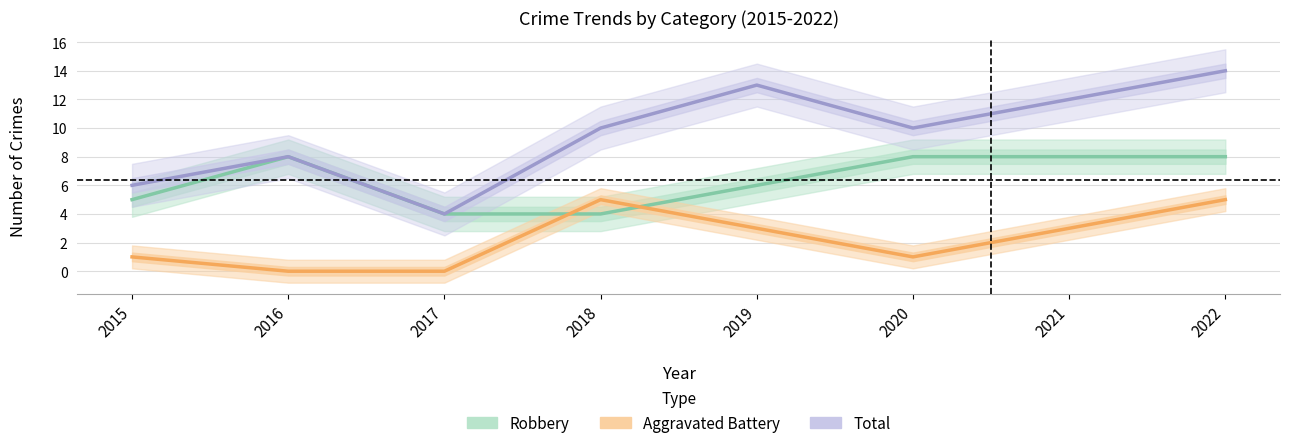

How many Aggravated Battery values are between 1 and 5?

6